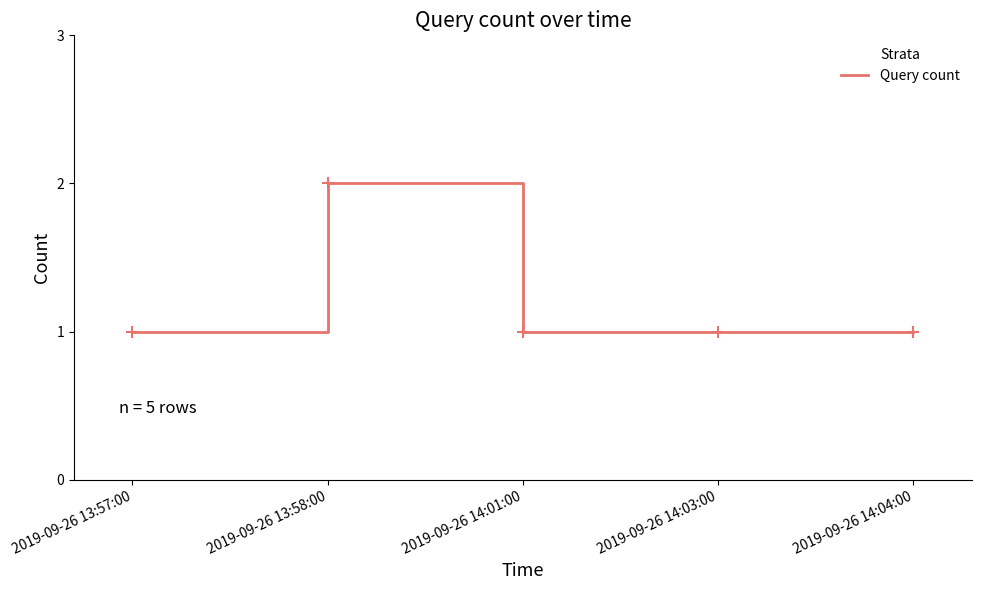

Approximately how many times larger is the value at 2019-09-26 14:01:00 compared to 2019-09-26 13:57:00?

1.0